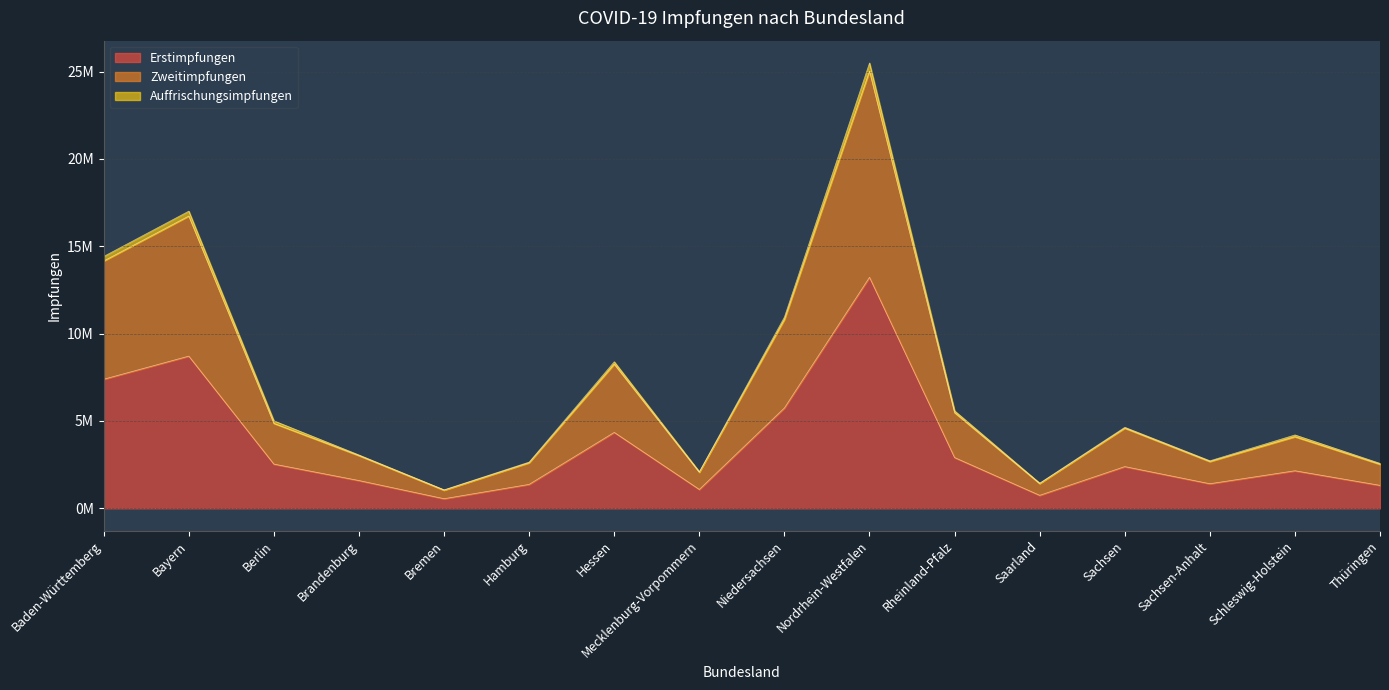

What position from the right is Berlin?

14